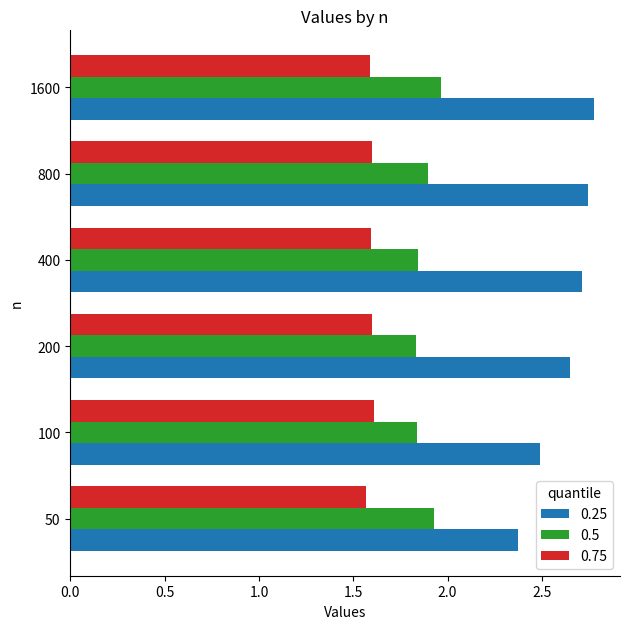

True or false: 0.75 has a value of 1.6 at 50.

True